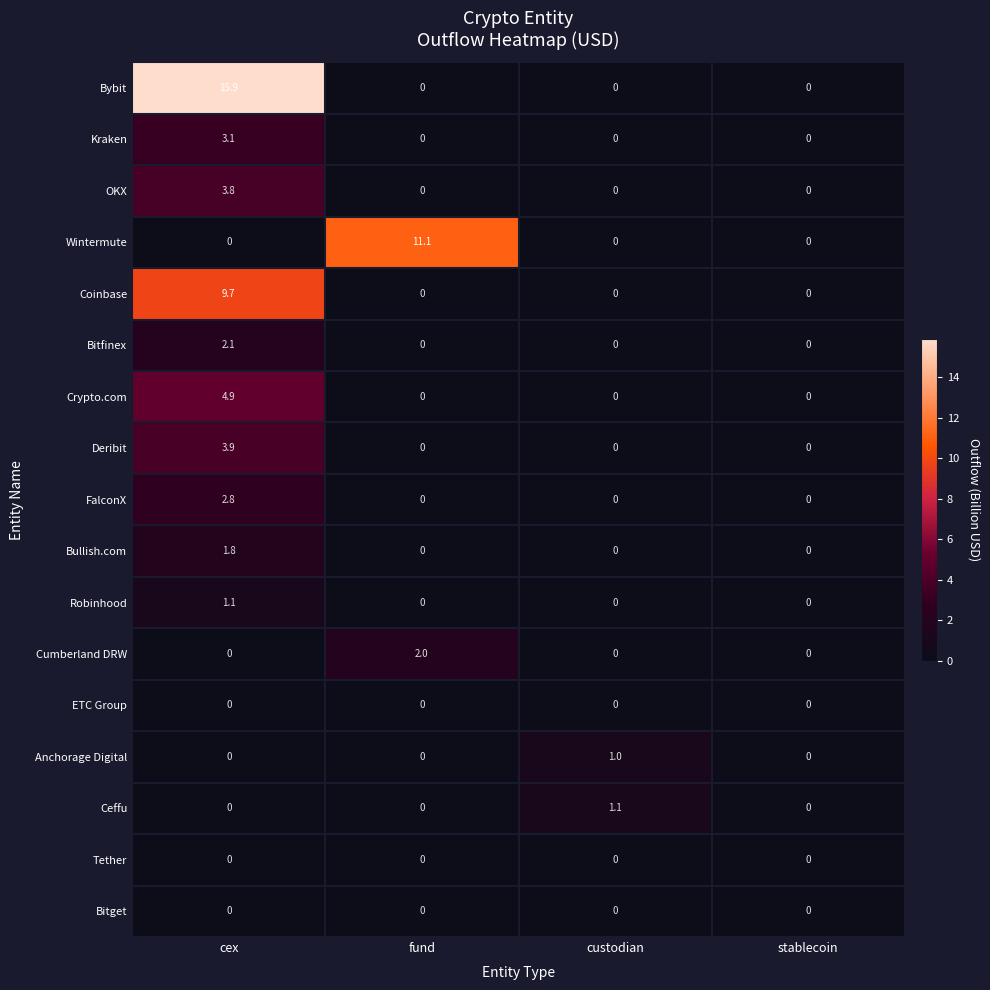

At which category is the sum across all series the highest?

cex